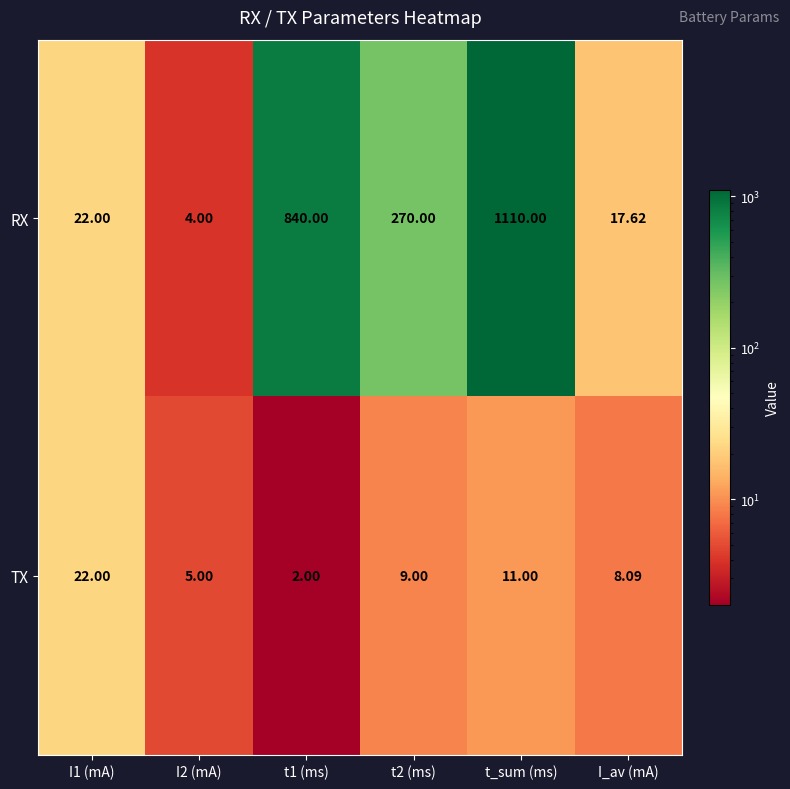

At how many categories does at least one series exceed 850?

1